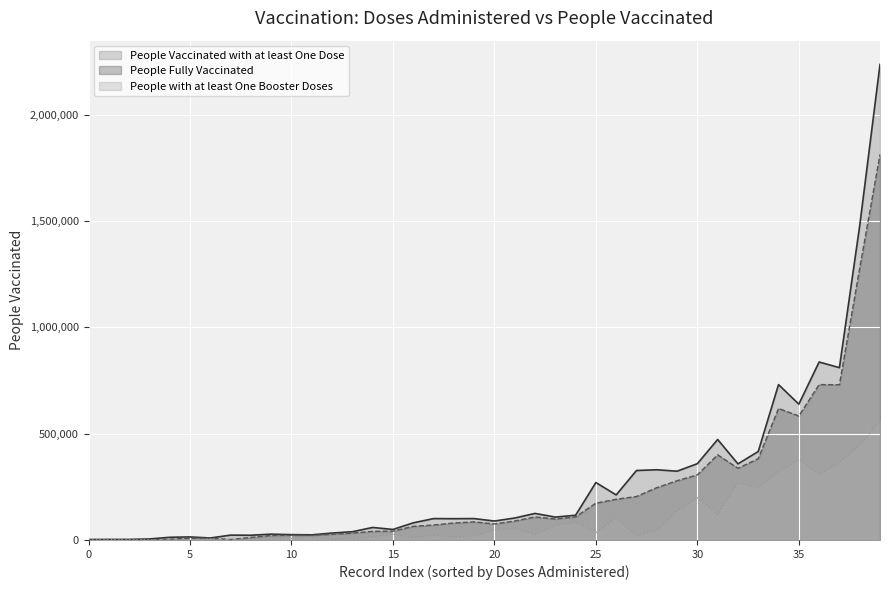

What are all the series names shown in the legend?

People Vaccinated with at least One Dose, People Fully Vaccinated, People with at least One Booster Doses